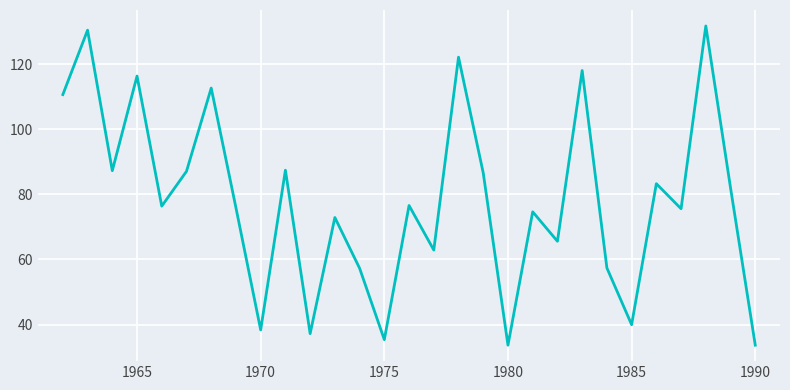

What is the difference between the maximum and minimum values?

98.2